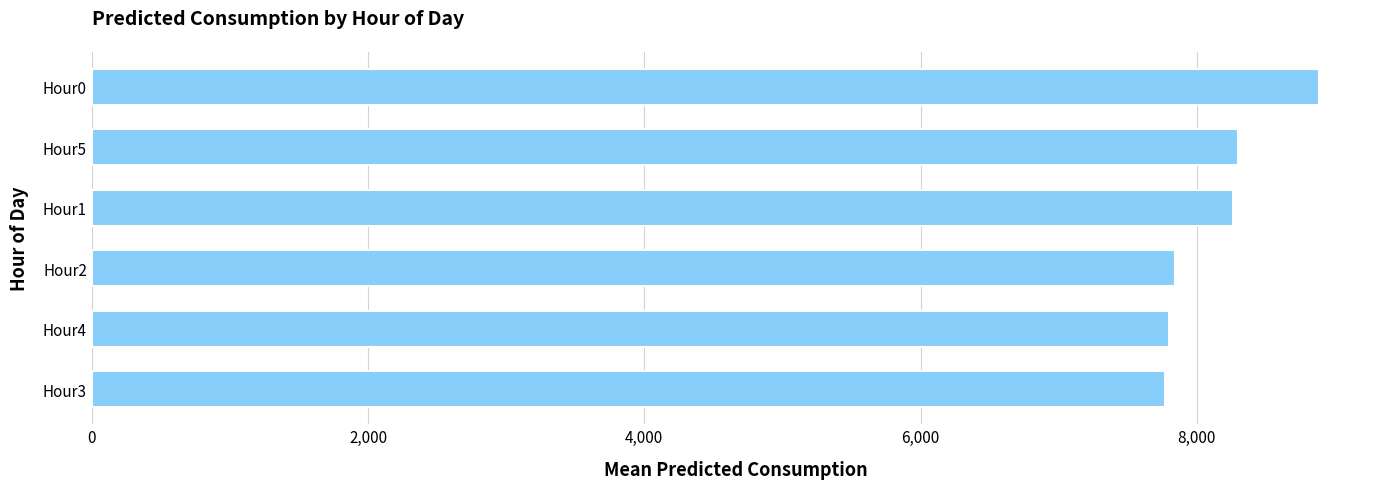

What is the sum of the values at Hour1 and Hour0?

17144.2